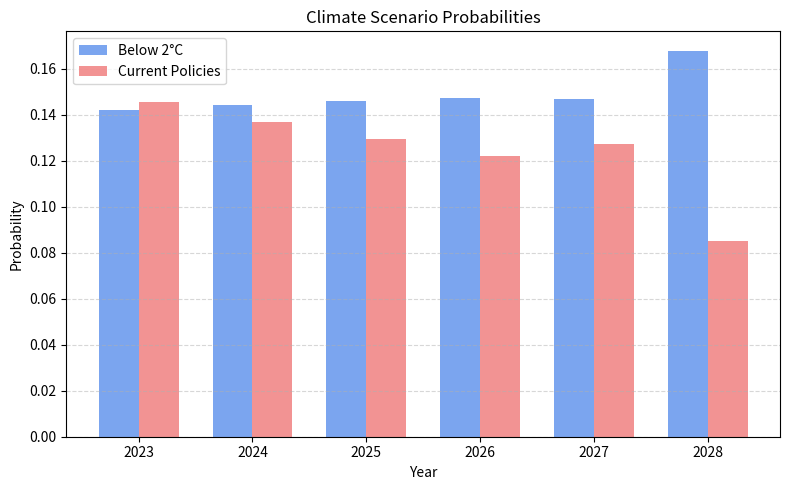

List the series in order of their peak value, lowest first.

Current Policies, Below 2°C